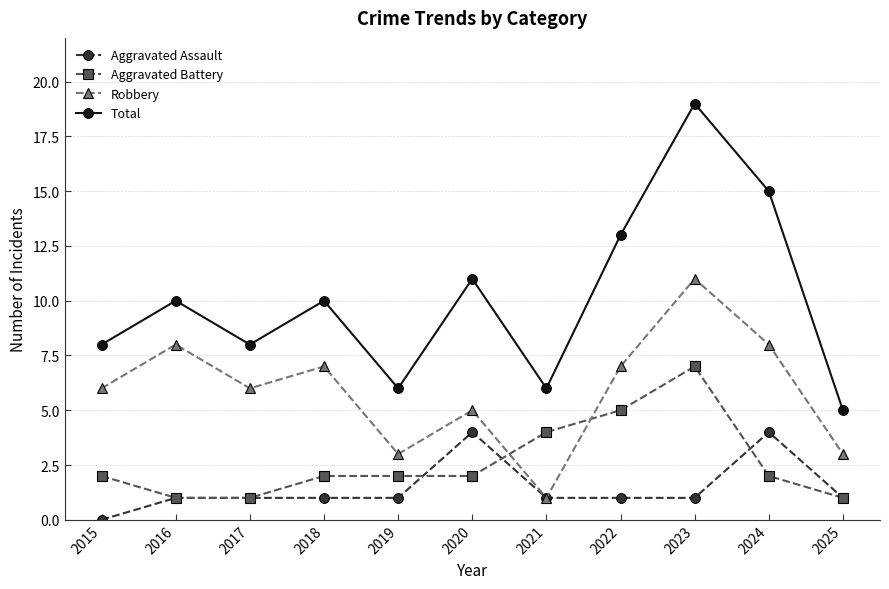

Which series changed the most between 2019 and 2022?

Total